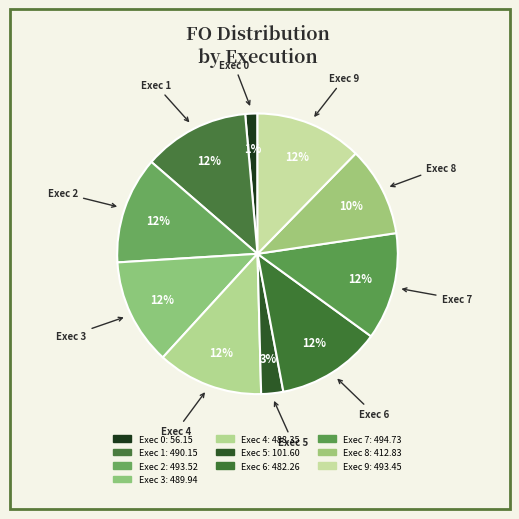

How many segments does this pie chart have?

10